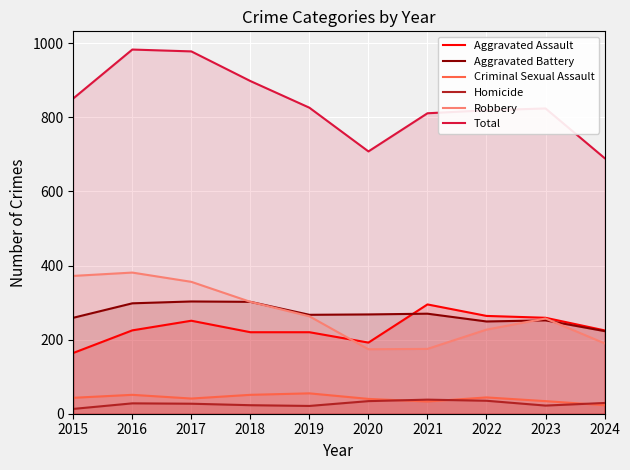

The value of Aggravated Assault at 2024 is 60. True or false?

False